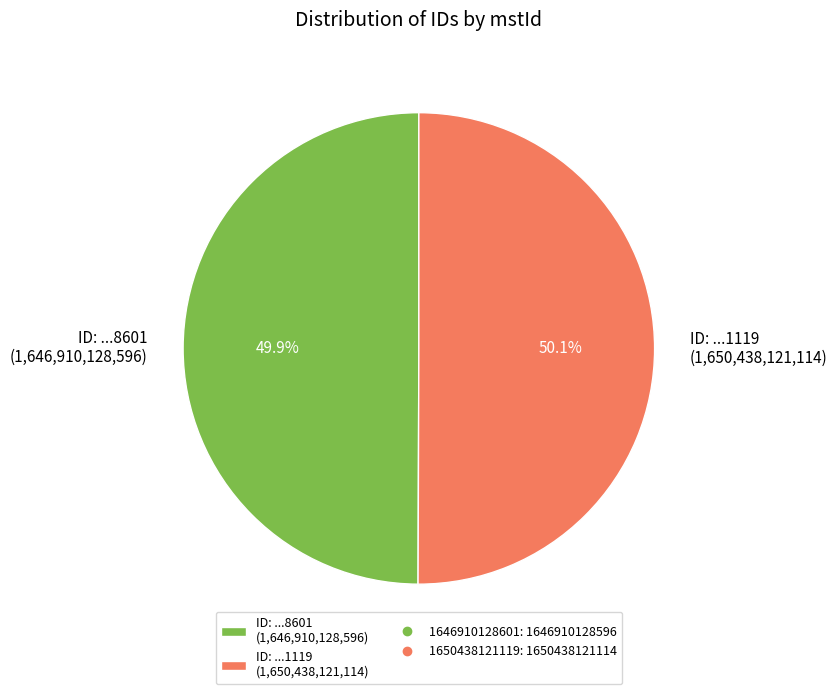

Approximately how many times larger is the value at ID: ...1119 (1,650,438,121,114) compared to ID: ...8601 (1,646,910,128,596)?

1.0